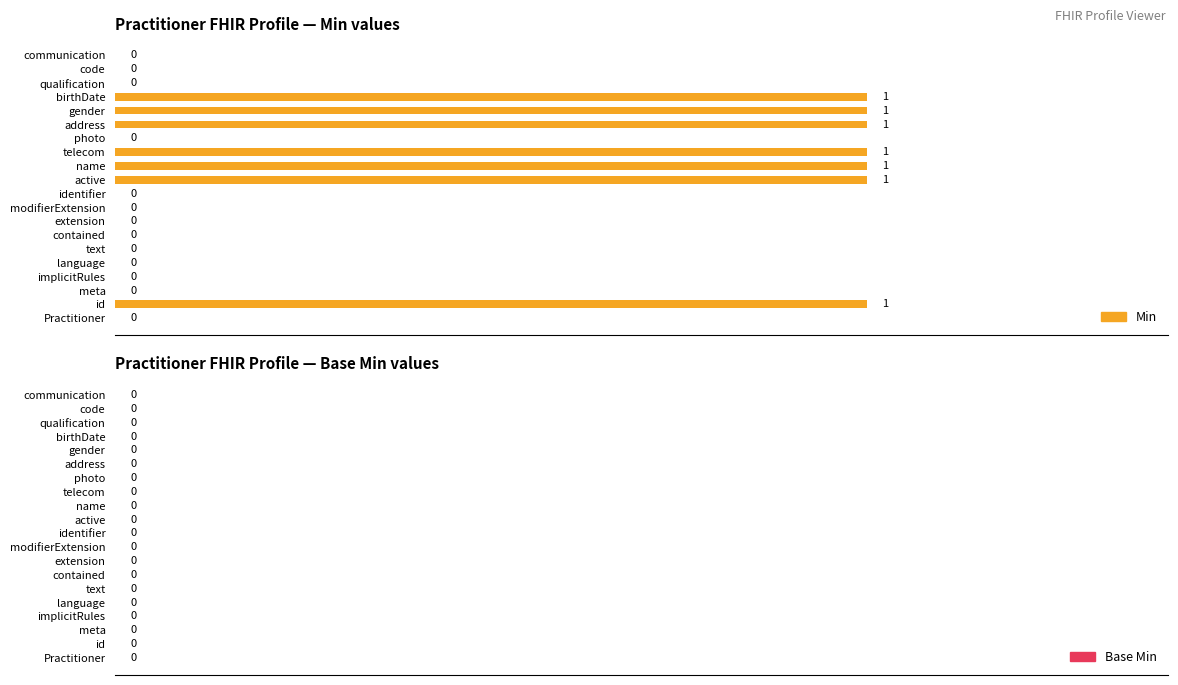

Approximately how many times larger is the value at birthDate compared to telecom?

1.0